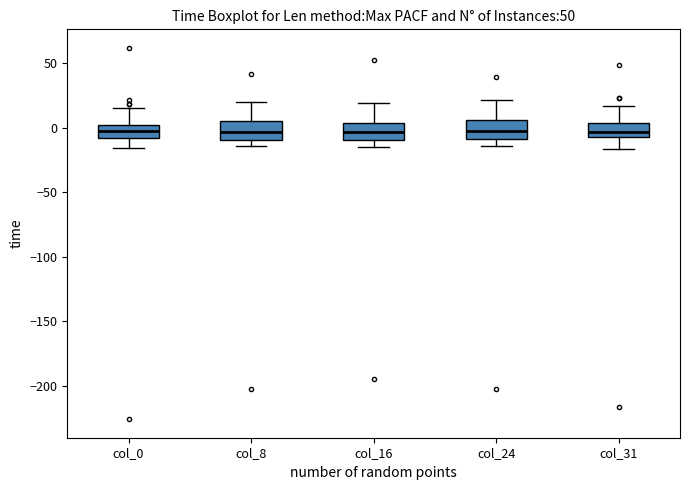

Reading left to right, transcribe this box plot: for each box, give where its median line is, the range the box spans, and where its two whiskers end, as read against the y-axis. The values are not printed on the chart, so give them approximately, as read against the axis.

col_0: median 0 (inside the box), box -10 to 0, whiskers -15 to 15
col_8: median -5, box -10 to 5, whiskers -15 to 20
col_16: median -5, box -10 to 5, whiskers -15 to 20
col_24: median -5, box -10 to 5, whiskers -15 to 20
col_31: median -5, box -10 to 5, whiskers -15 to 15